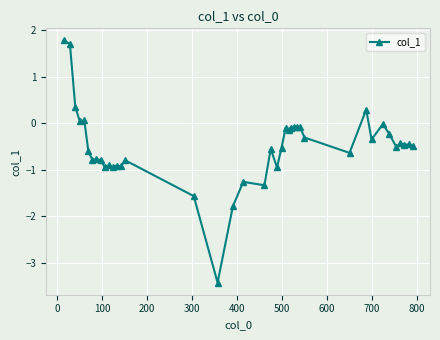

What is the smallest value displayed?

-3.4